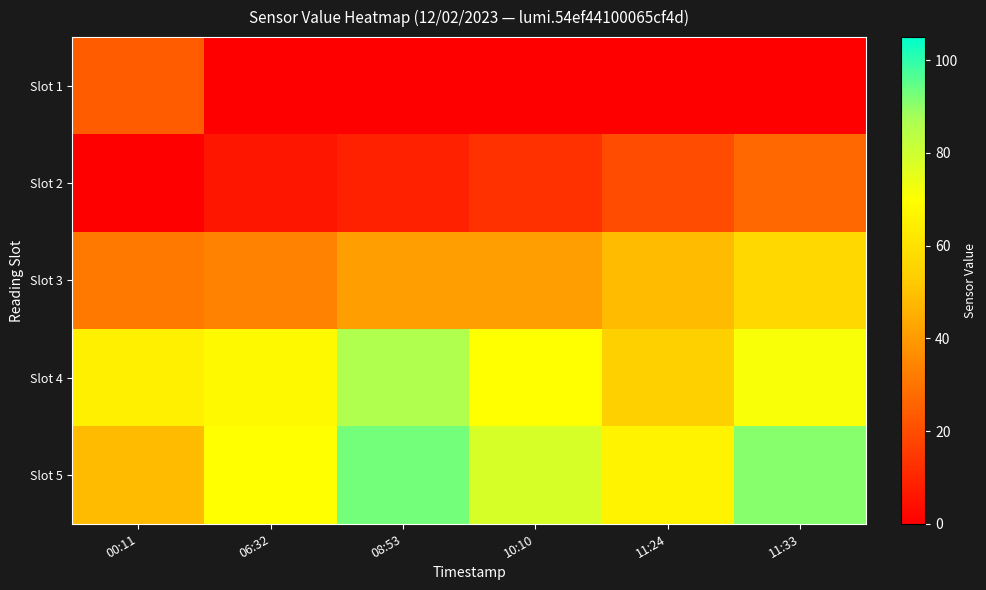

List the series in order of their peak value, highest first.

Slot 5, Slot 4, Slot 3, Slot 2, Slot 1